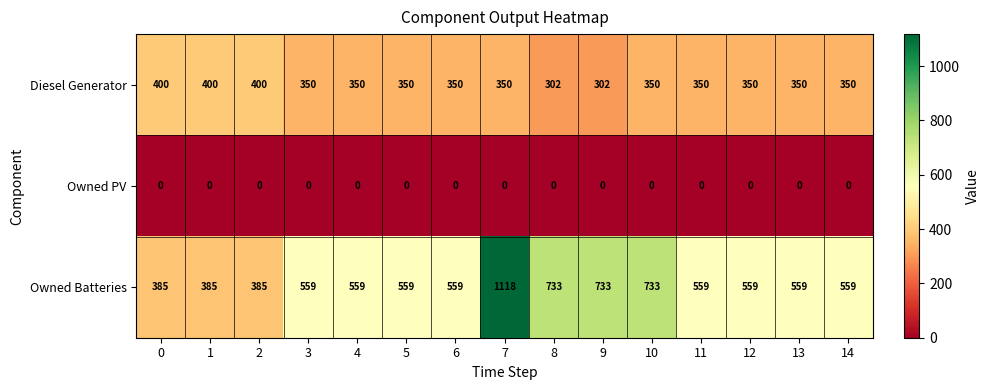

What is the sum of all Owned Batteries values?

8944